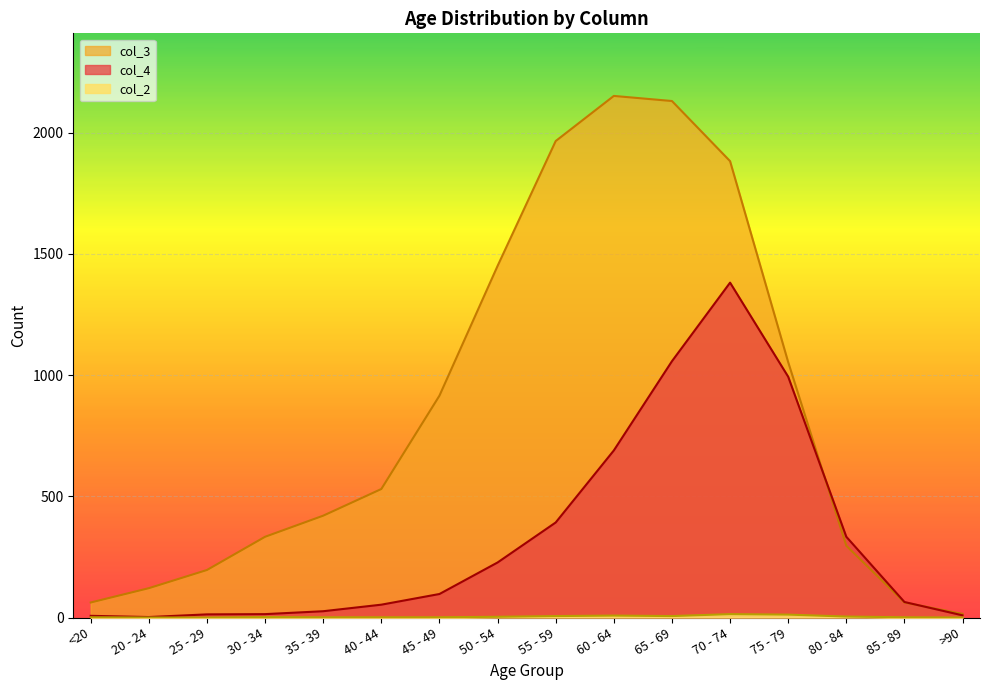

Between 30 - 34 and 50 - 54, which is larger?

50 - 54